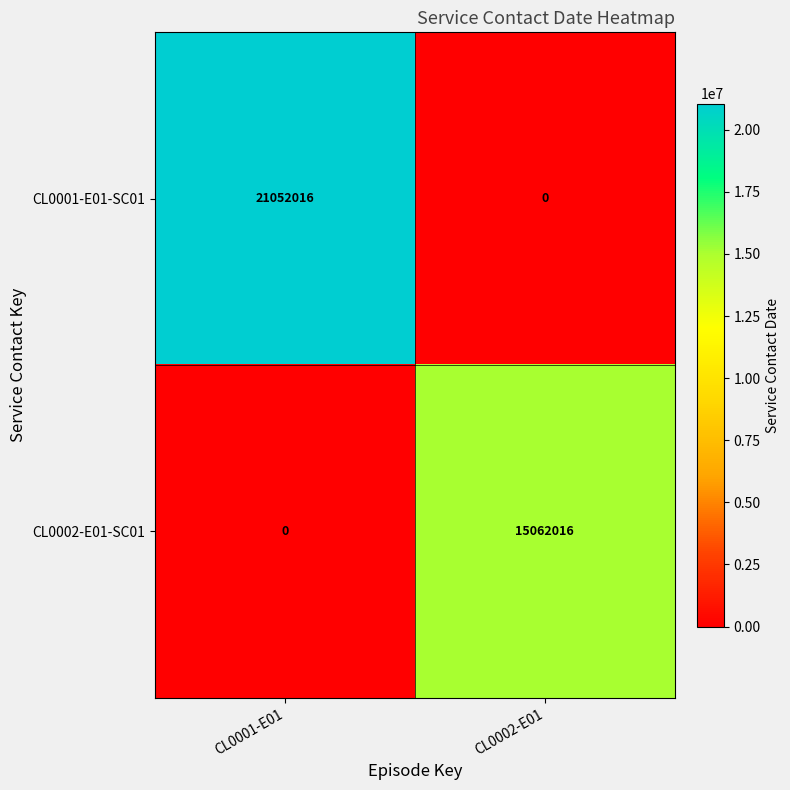

How many categories are shown in the chart?

2